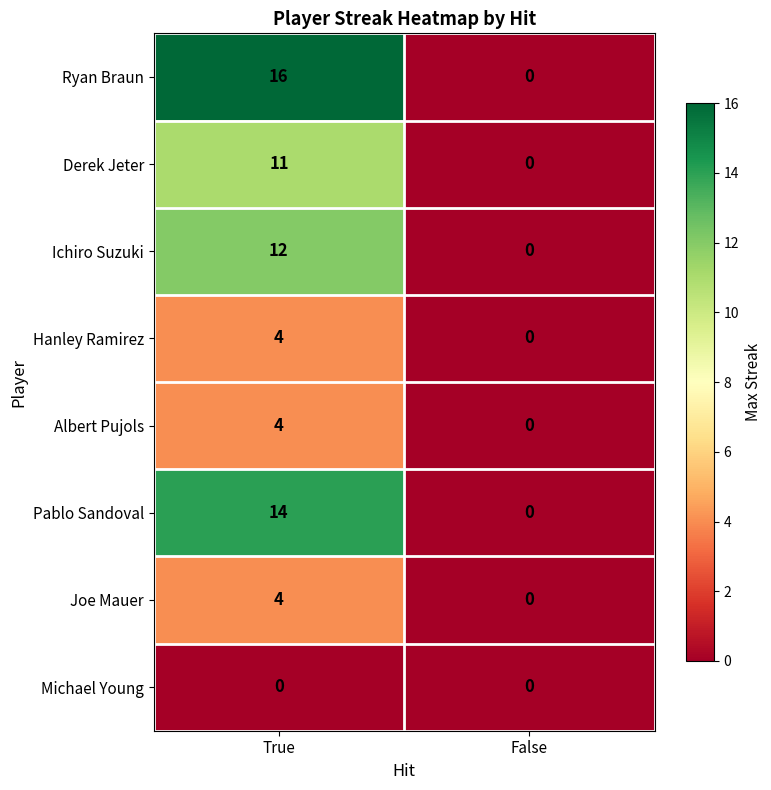

Reading left to right, list all the values displayed in this chart.

Ryan Braun: True=16	False=0
Derek Jeter: True=11	False=0
Ichiro Suzuki: True=12	False=0
Hanley Ramirez: True=4	False=0
Albert Pujols: True=4	False=0
Pablo Sandoval: True=14	False=0
Joe Mauer: True=4	False=0
Michael Young: True=0	False=0